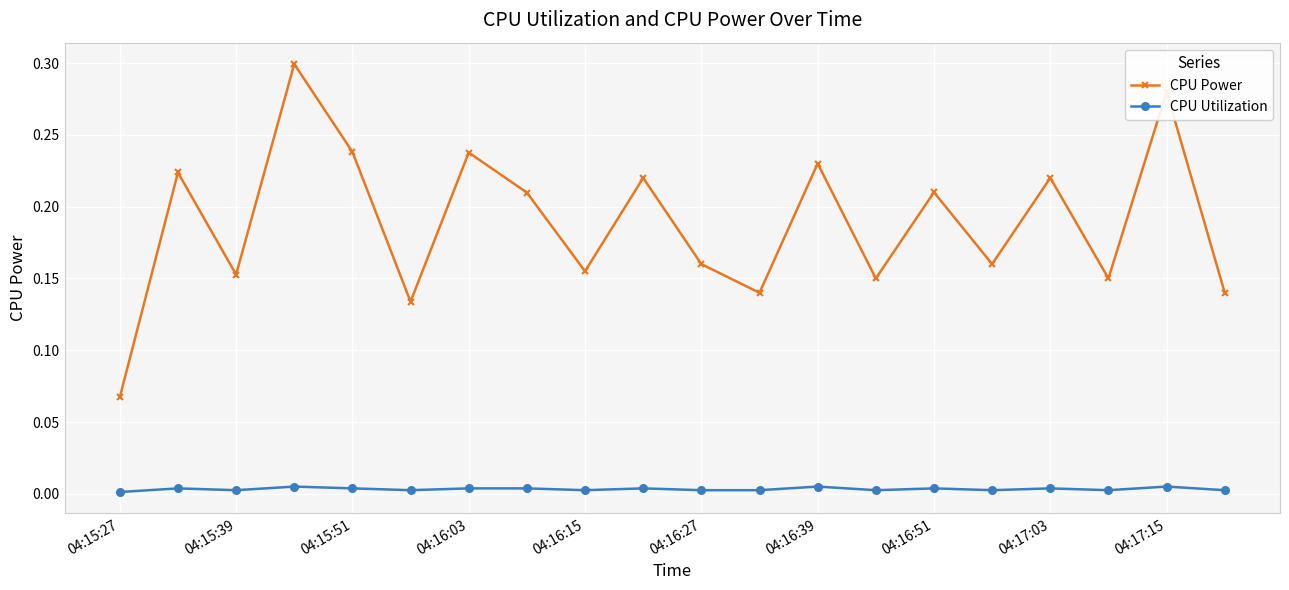

Rank the series by their maximum value, from highest to lowest.

CPU Power, CPU Utilization